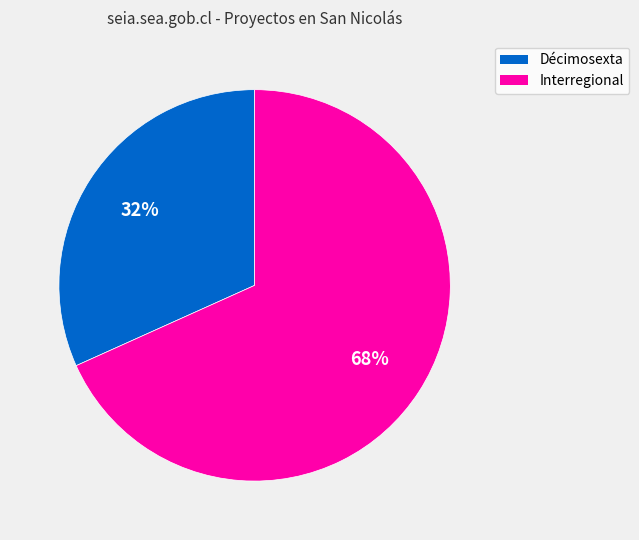

Is it true that Interregional is 68% of the pie?

True